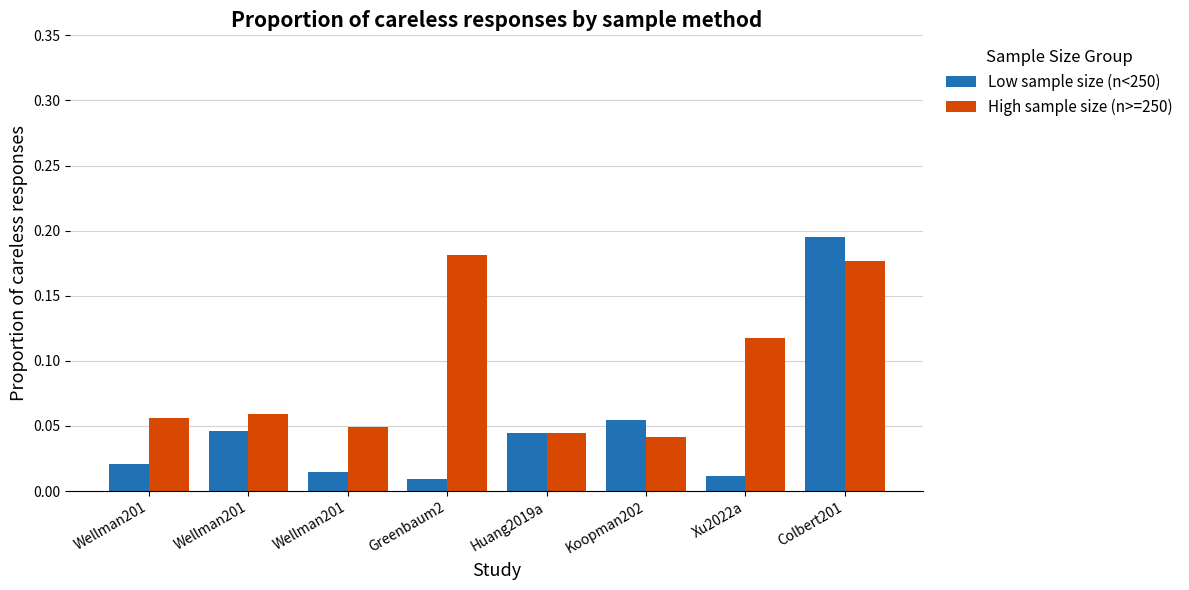

Which category has the lowest value in the High sample size (n>=250) series?

Koopman202